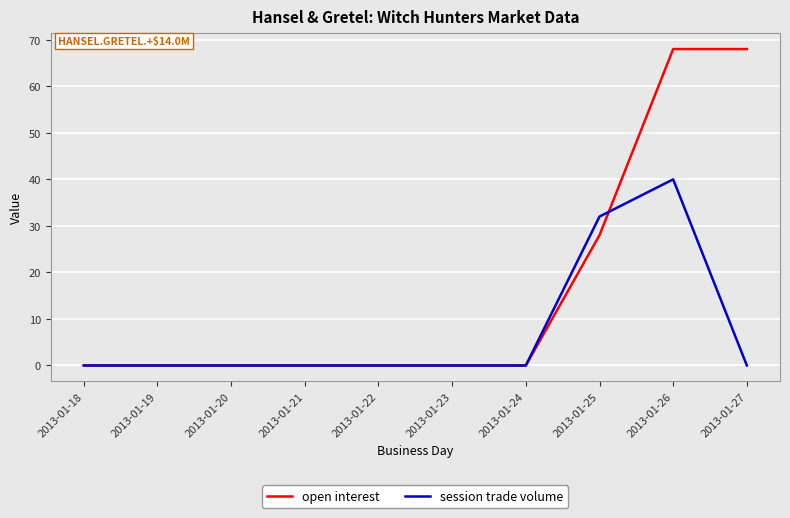

Between 2013-01-20 and 2013-01-27, which series saw the biggest shift?

open interest